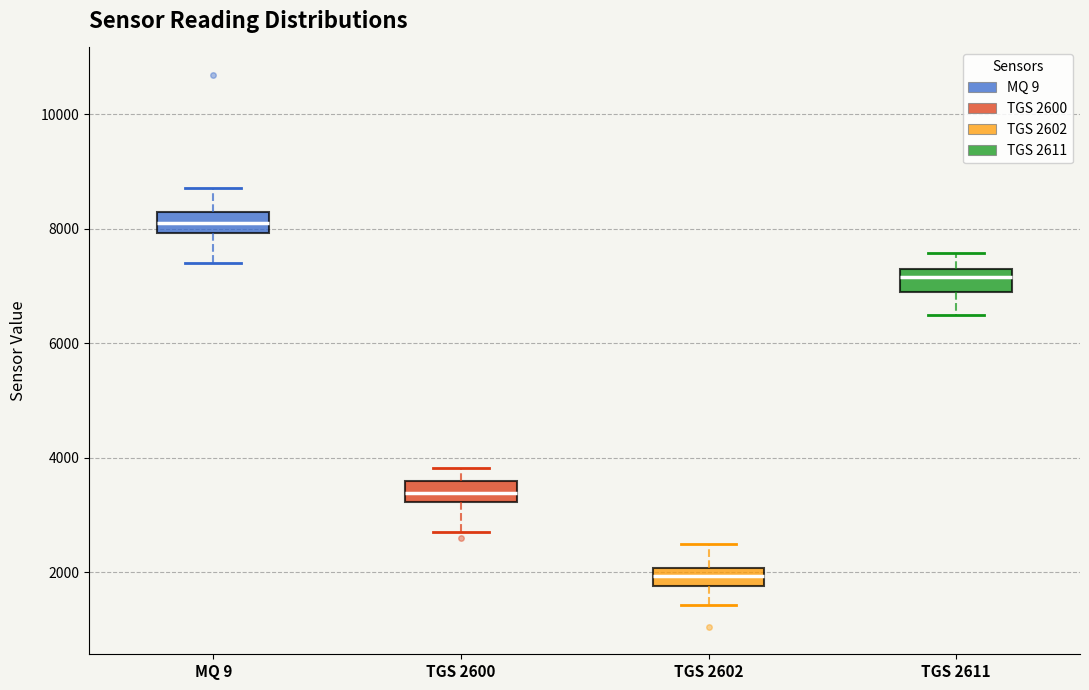

Which box has the highest median line?

MQ 9